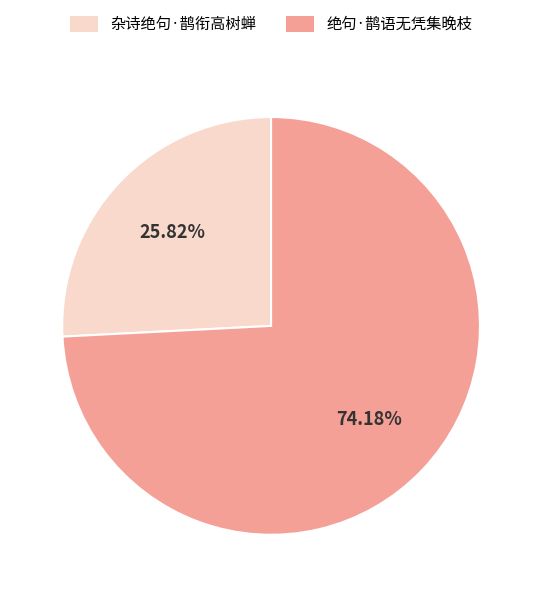

Combined, do 杂诗绝句·鹊衔高树蝉 and 绝句·鹊语无凭集晚枝 account for over 50%?

Yes